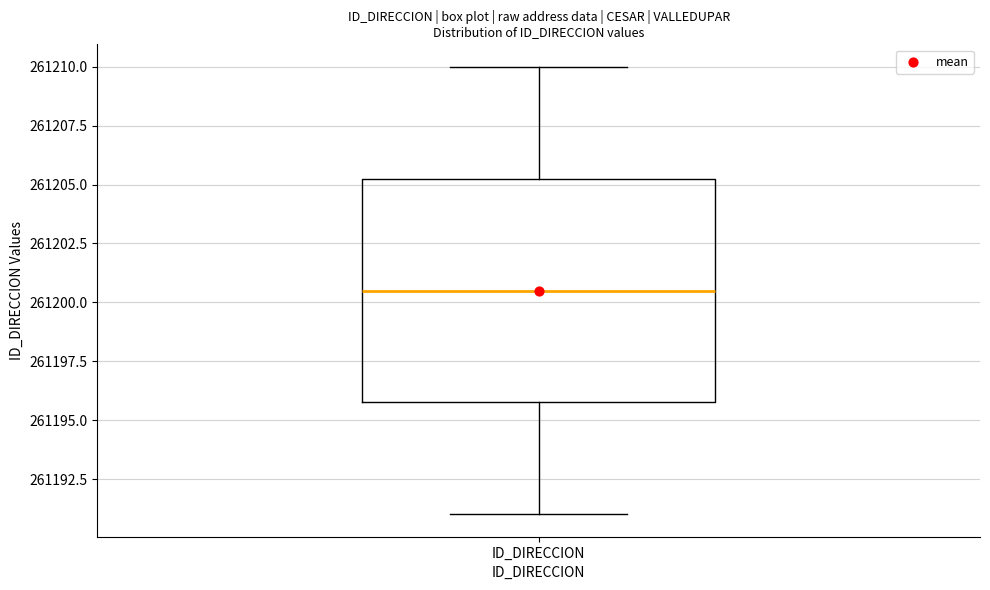

Transcribe this box plot: give where the median line is, the range the box spans, and where the two whiskers end, as read against the y-axis. The values are not printed on the chart, so give them approximately, as read against the axis.

median 261200.5, box 261196.0 to 261205.5, whiskers 261191.0 to 261210.0